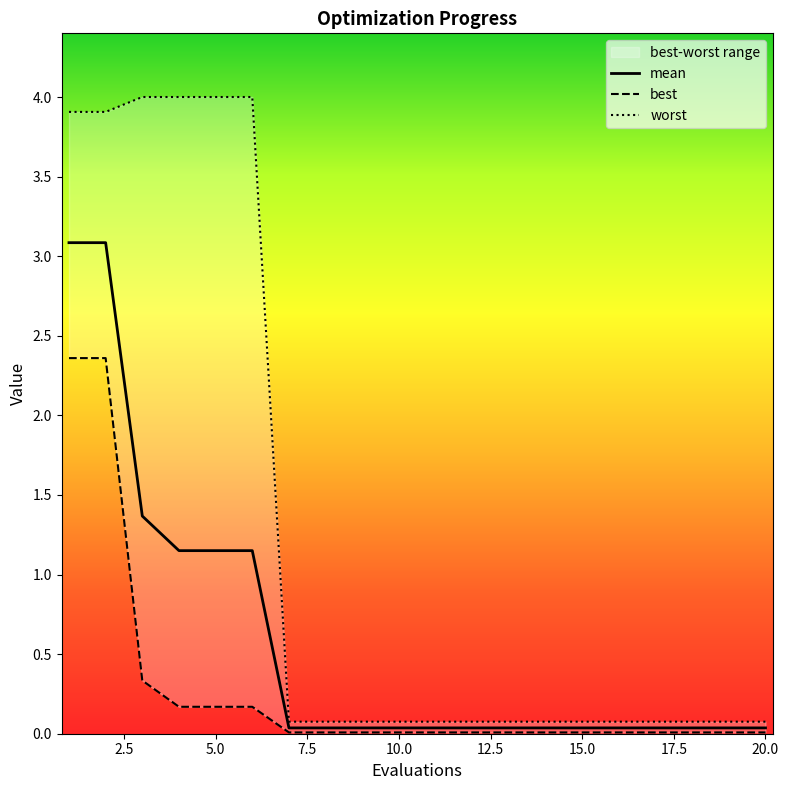

What is the value of the mean point at the 4th from the left?

1.2